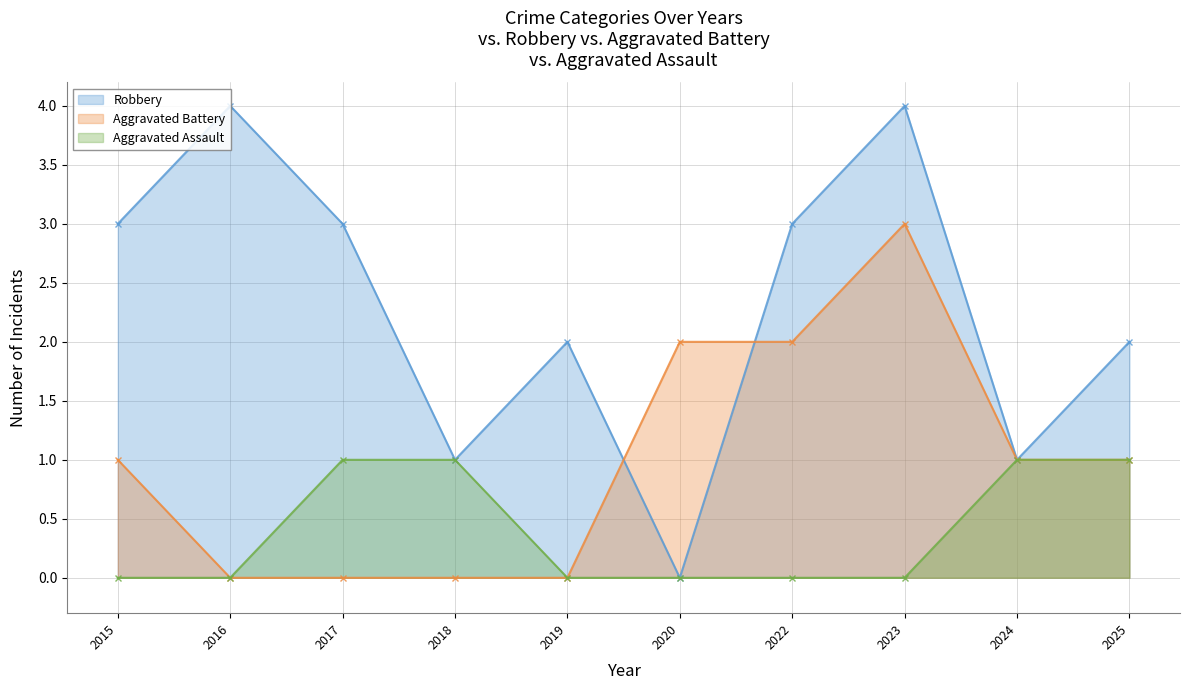

True or false: Aggravated Battery has a value of 1 at 2015.

True